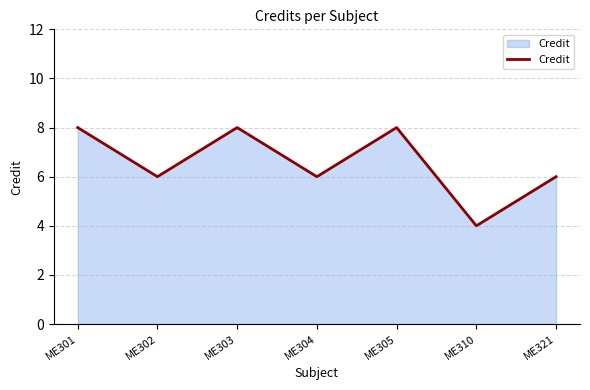

How many interior local valleys (lower than both neighbors) does the data have?

3